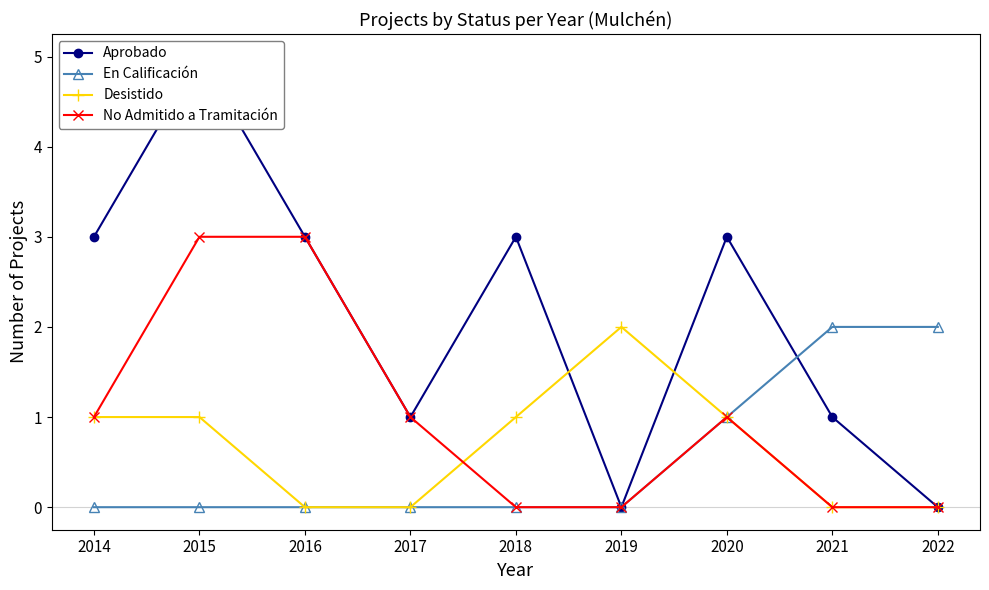

What is the sum of the No Admitido a Tramitación values at 2021 and 2017?

1